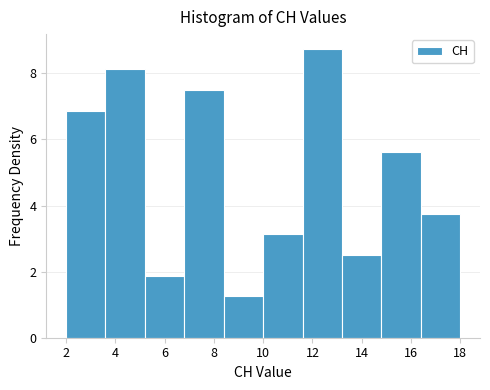

Reading left to right, list every bar in this chart as the range it spans on the x-axis followed by its height. The values are not printed on the chart, so give them approximately, as read against the axis.

2.0 to 3.6: 6.8
3.6 to 5.2: 8.2
5.2 to 6.8: 1.8
6.8 to 8.4: 7.6
8.4 to 10.0: 1.2
10.0 to 11.6: 3.2
11.6 to 13.2: 8.8
13.2 to 14.8: 2.6
14.8 to 16.4: 5.6
16.4 to 18.0: 3.8